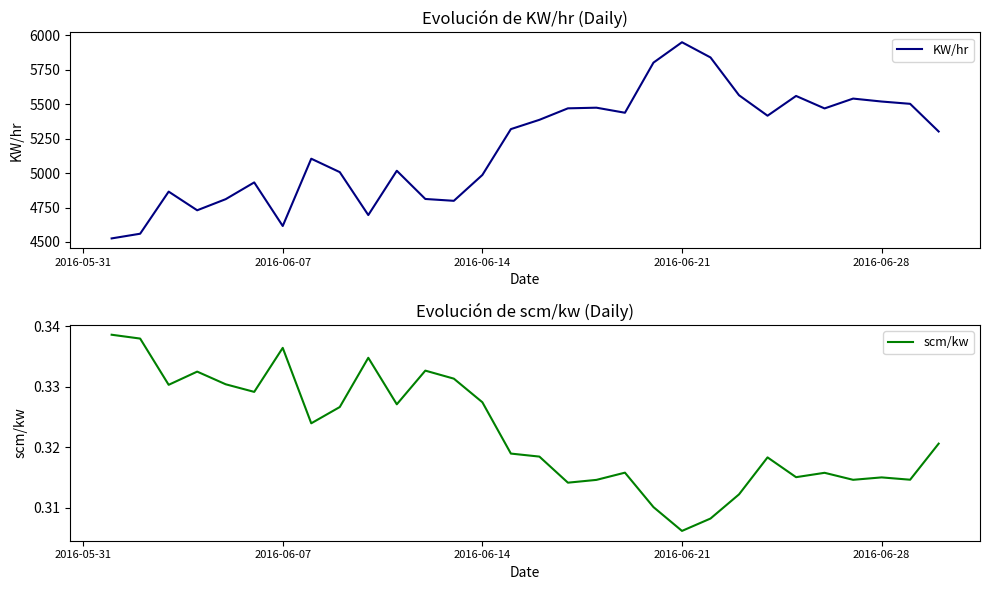

Reading left to right, extract all data points from this chart.

KW/hr: 4526.0	4560.0	4865.3	4730.0	4810.7	4932.1	4616.0	5104.0	5006.7	4695.4	5016.7	4812.0	4798.7	4986.0	5318.7	5386.0	5469.3	5474.0	5437.3	5800.8	5948.7	5838.3	5564.2	5415.8	5559.2	5468.7	5540.0	5518.7	5502.0	5301.3
scm/kw: 0.3	0.3	0.3	0.3	0.3	0.3	0.3	0.3	0.3	0.3	0.3	0.3	0.3	0.3	0.3	0.3	0.3	0.3	0.3	0.3	0.3	0.3	0.3	0.3	0.3	0.3	0.3	0.3	0.3	0.3